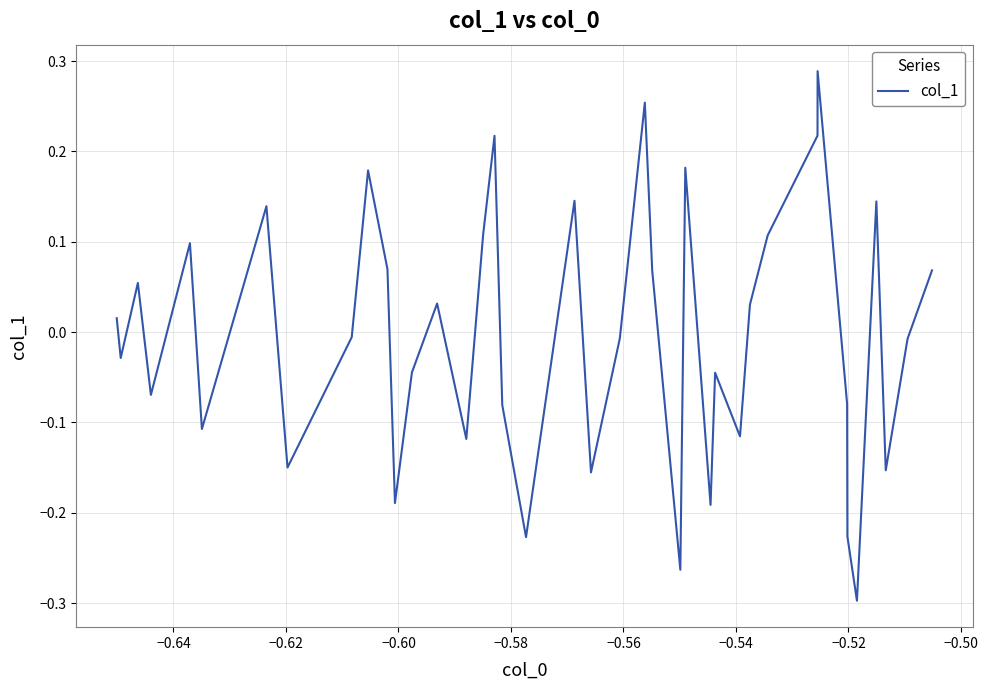

Does the chart have visible grid lines?

Yes